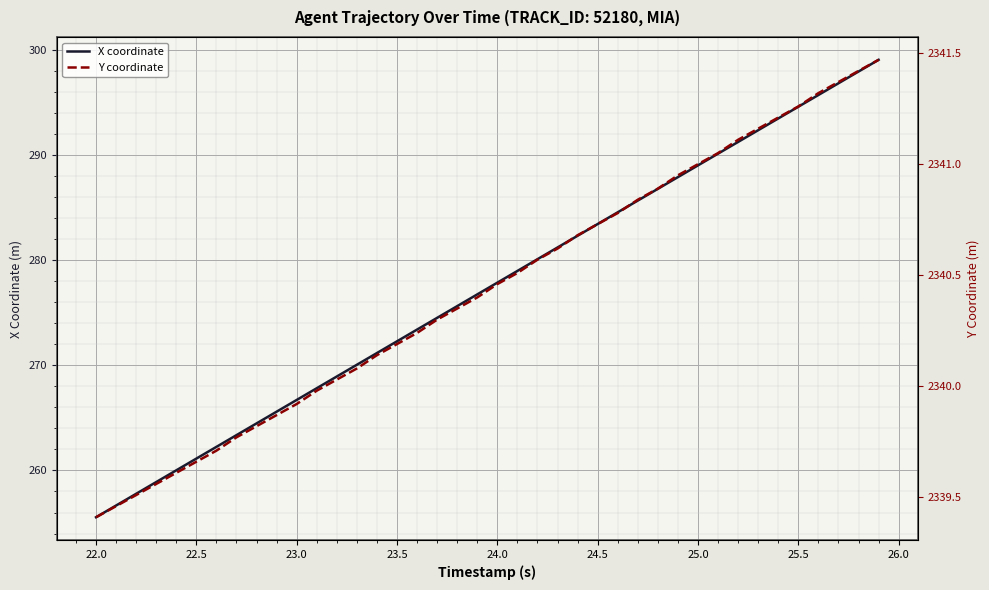

Is it true that X coordinate equals 179.1 at 24.0?

False